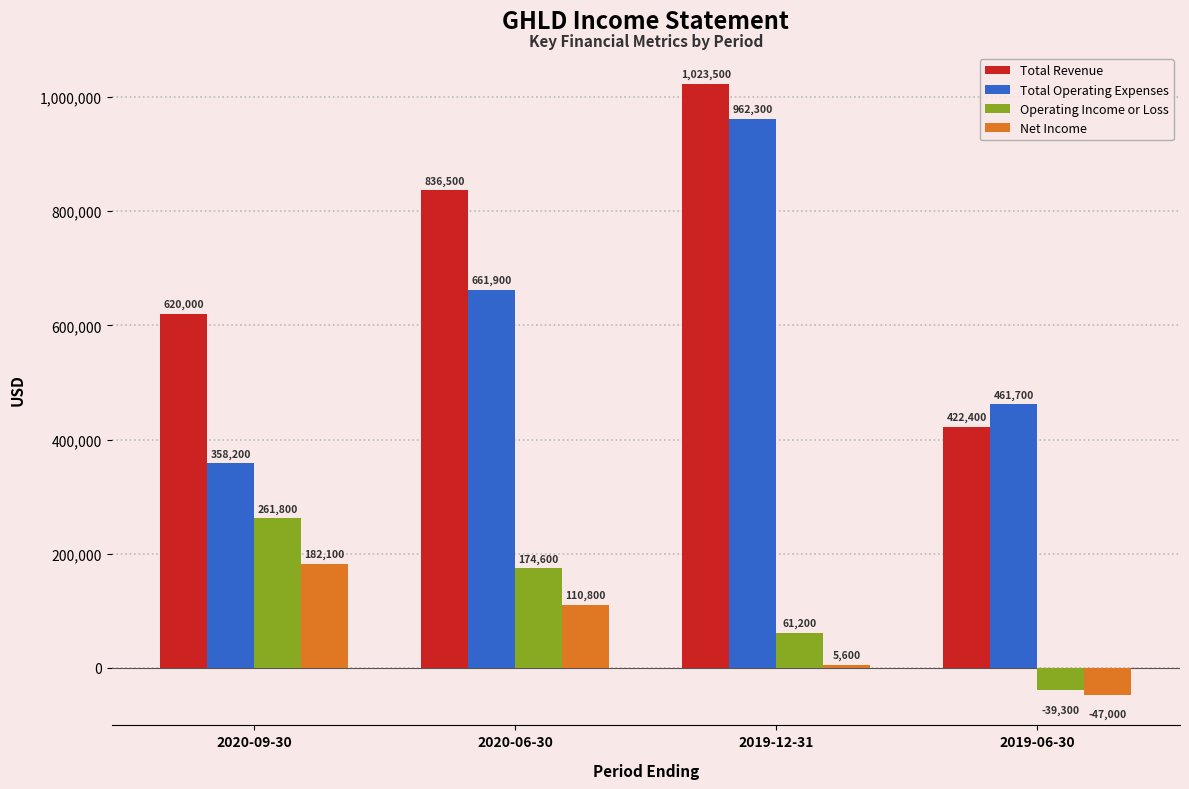

How many bars are there in each group?

4